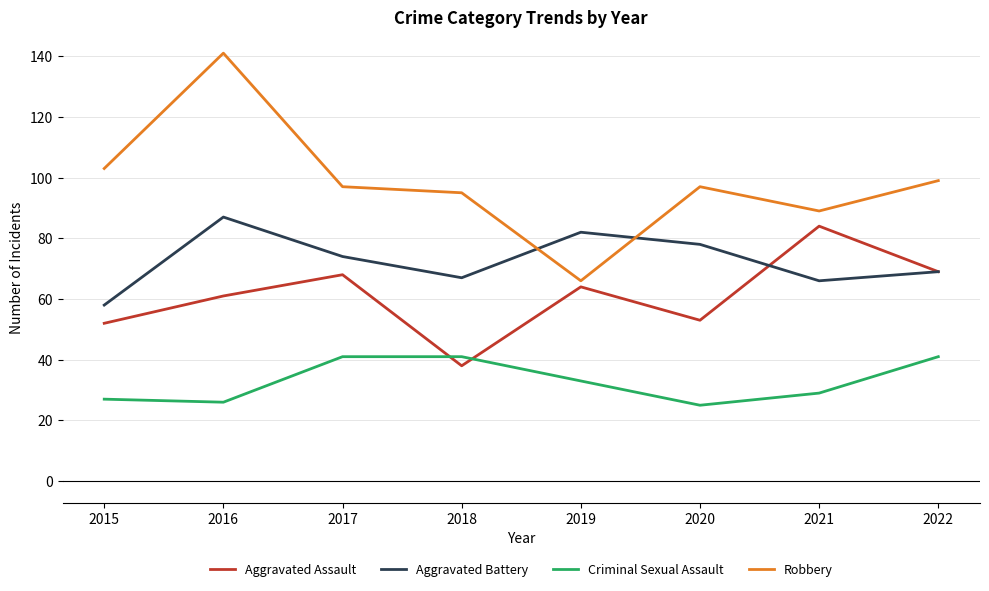

The Aggravated Battery series shows 105 at 2017. True or false?

False